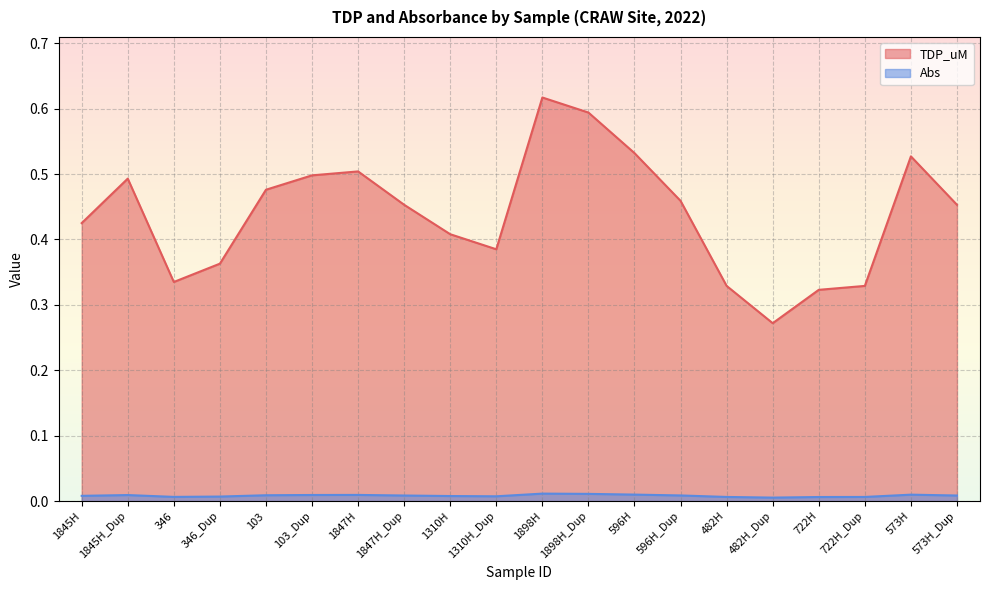

What is the difference between the highest and lowest values at 103?

0.5